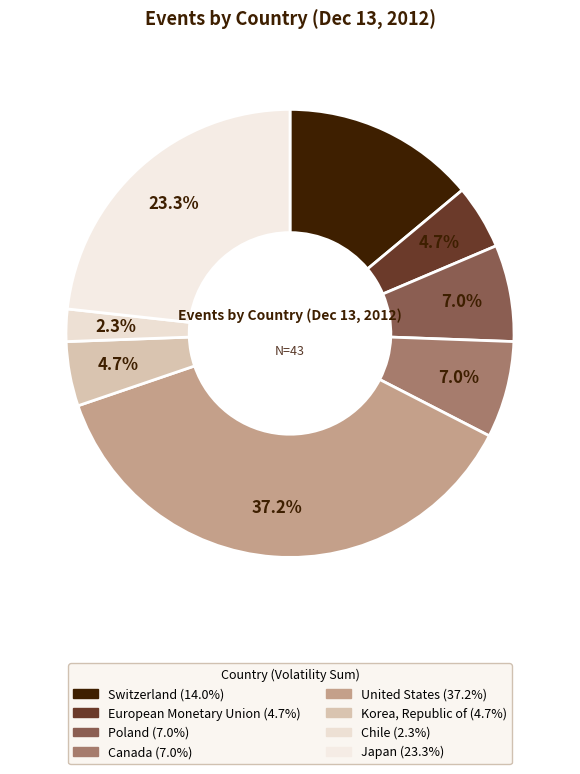

Which slice is the smallest?

Chile